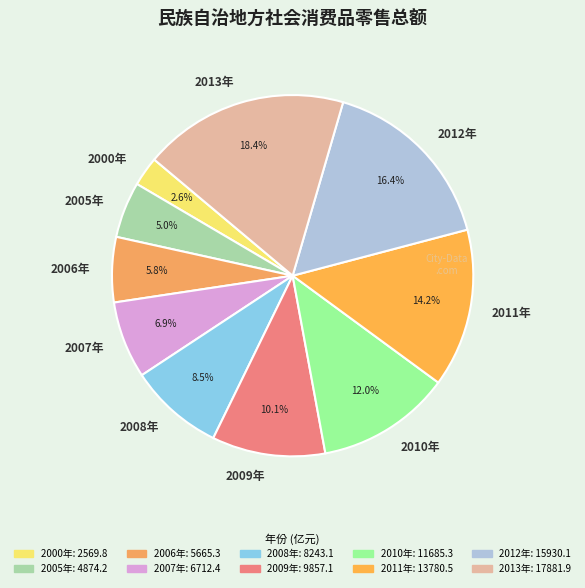

To the nearest percent, what is the difference between the 2007年 and 2010年 slice percentages?

5%